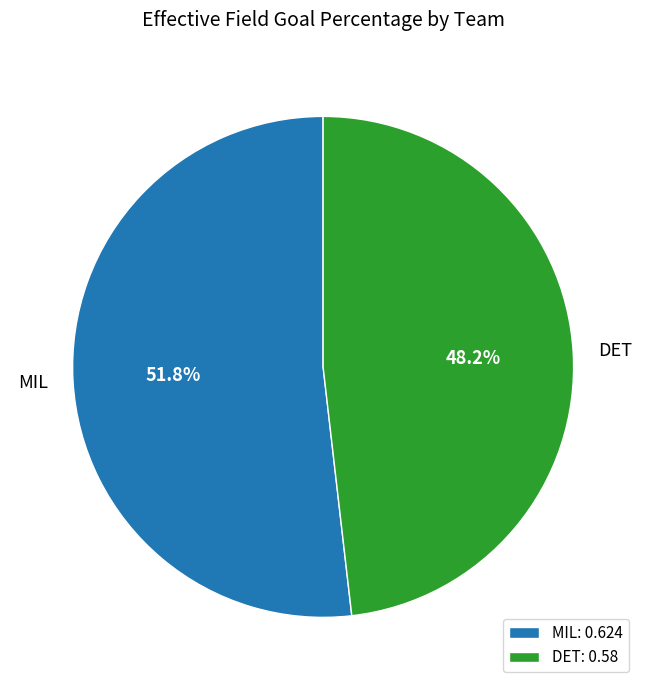

Combined, what portion of the pie is DET and MIL?

100.0%